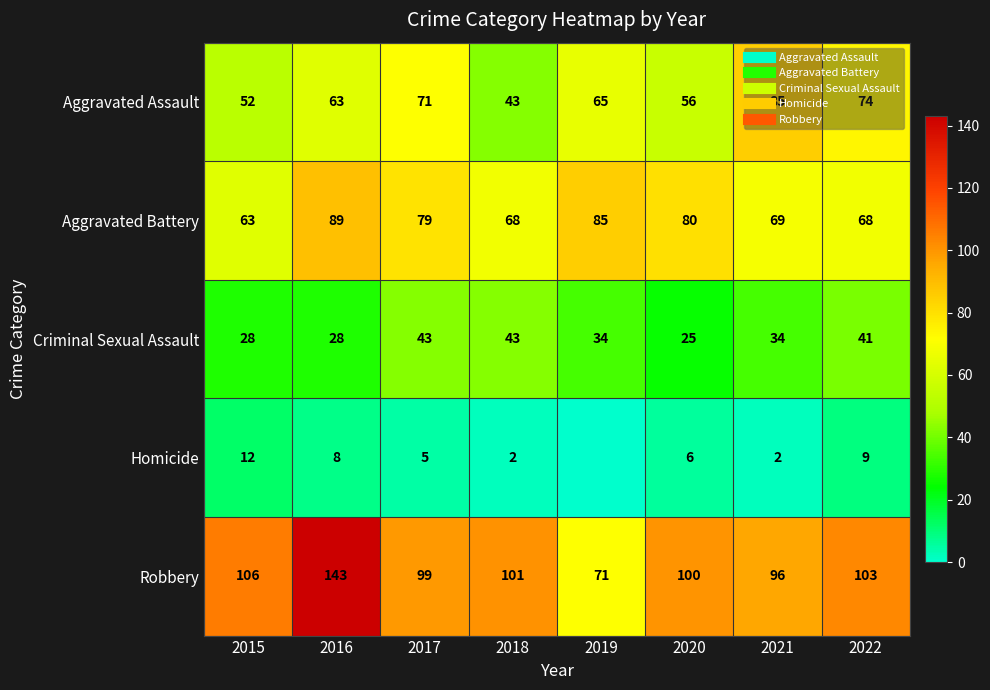

Which category has the lowest value in the Aggravated Assault series?

2018